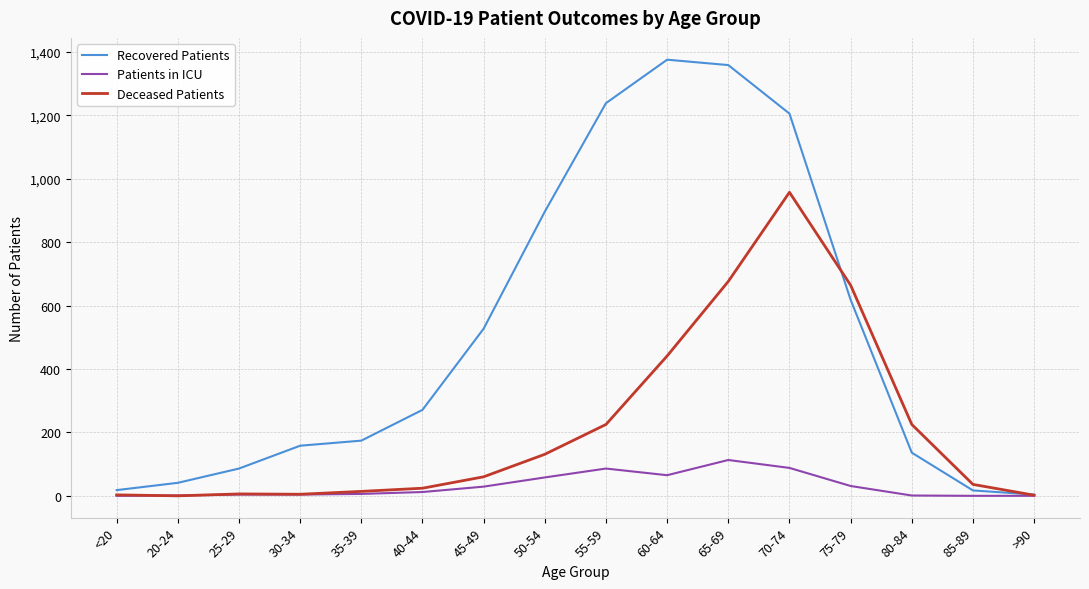

At which category is the sum across all series the highest?

70-74